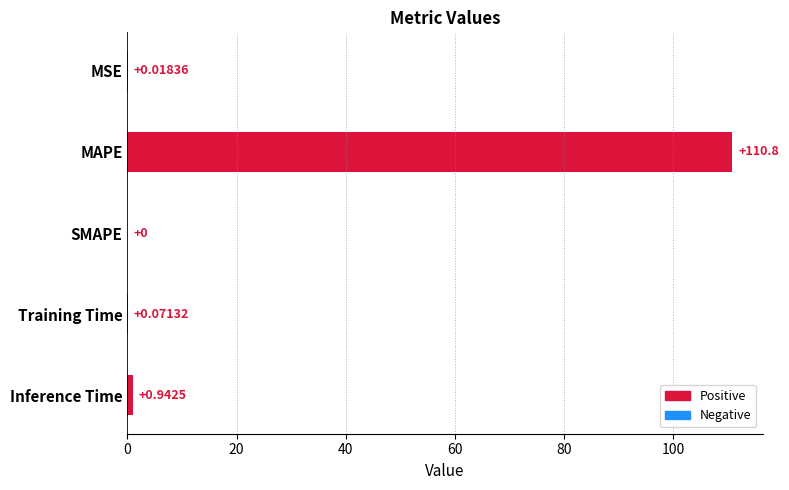

At which label is the value closest to 55?

Inference Time